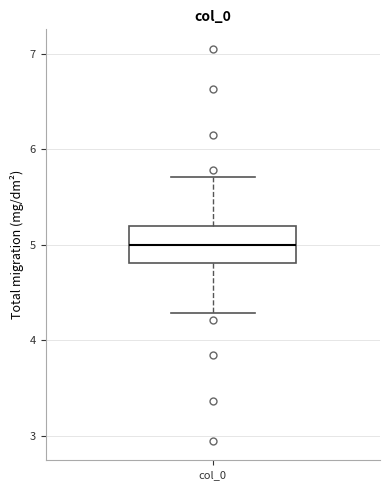

Where is the lower edge of the box for col_0 on the y-axis? The values are not printed on the chart, so give them approximately, as read against the axis.

4.8